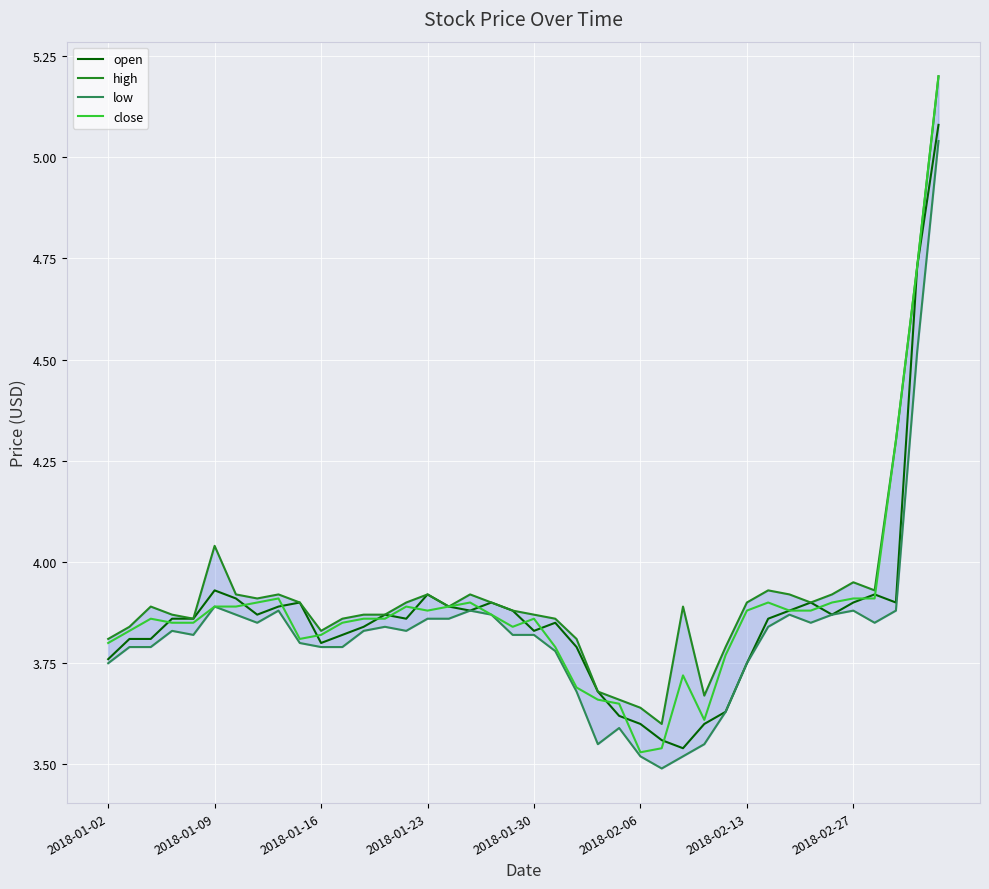

The value of open at 2018-01-23 is 1.7. True or false?

False